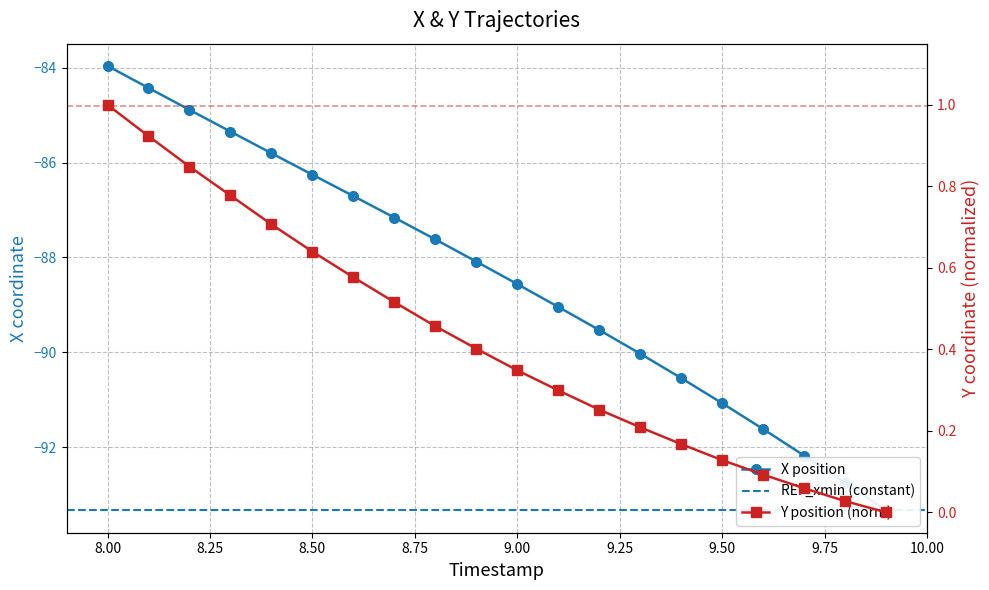

What is the label of the 7th point from the left?

8.6